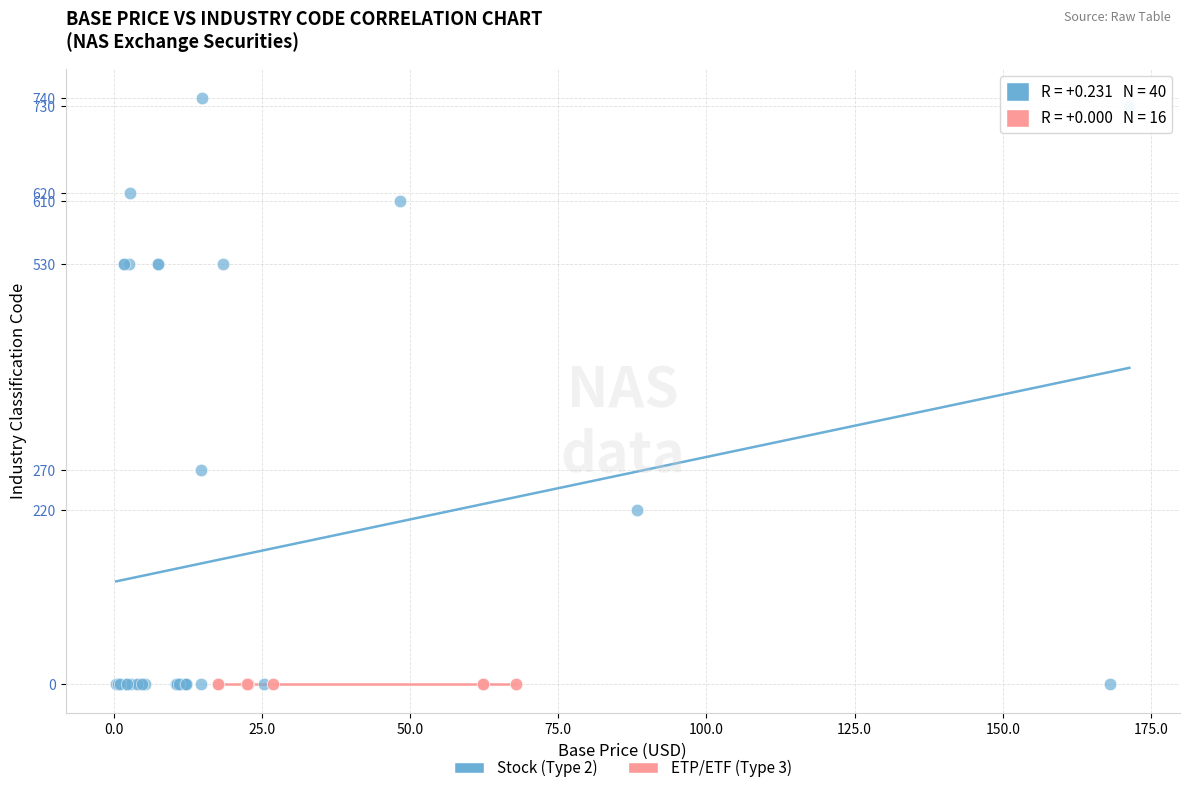

Which series contains the highest Y value?

Stock (Type 2)